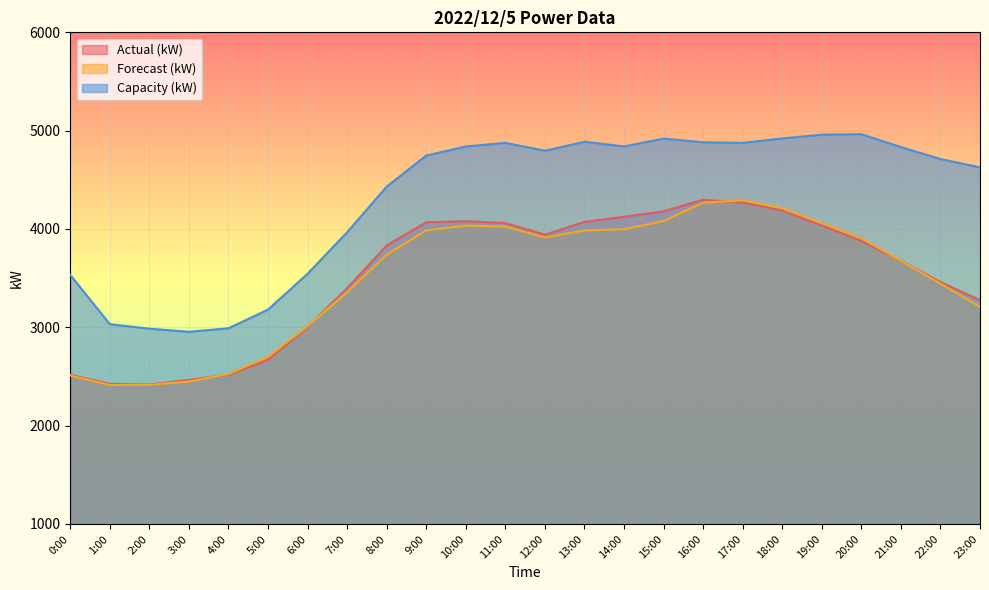

What is the average value of the Capacity (kW) series?

4304